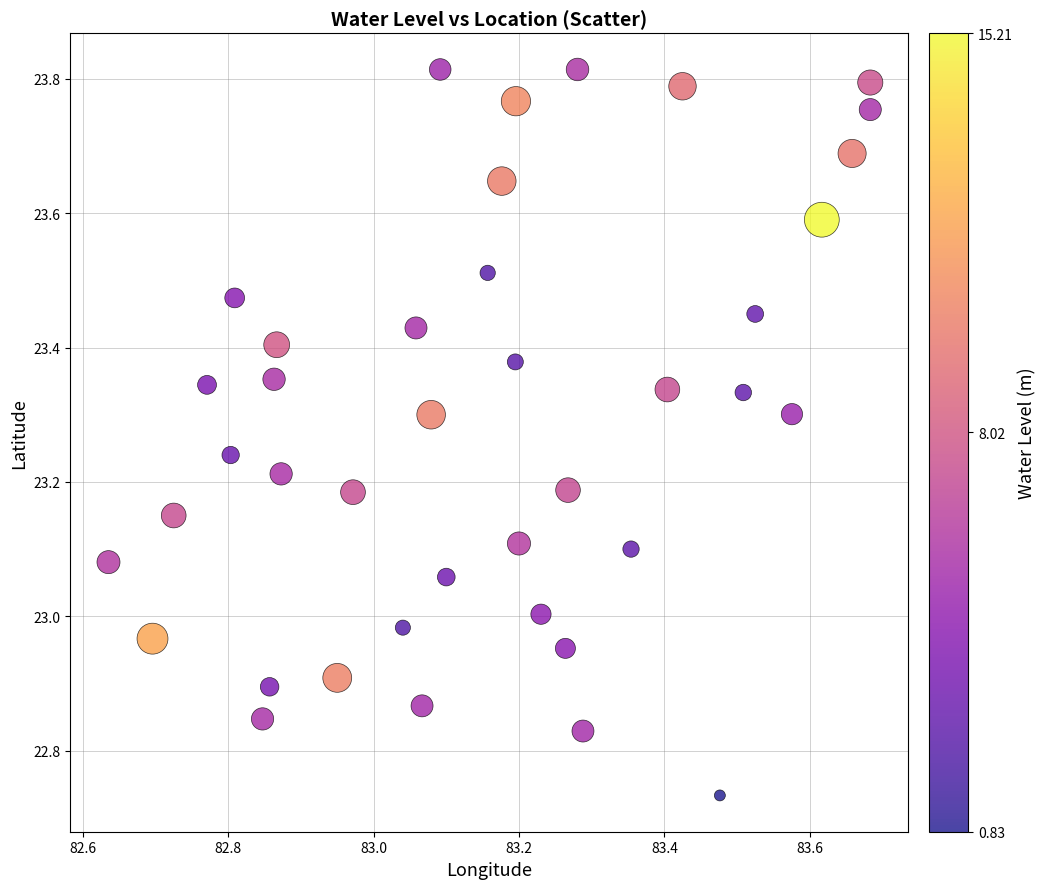

What is the range of Y values (max minus min)?

1.1